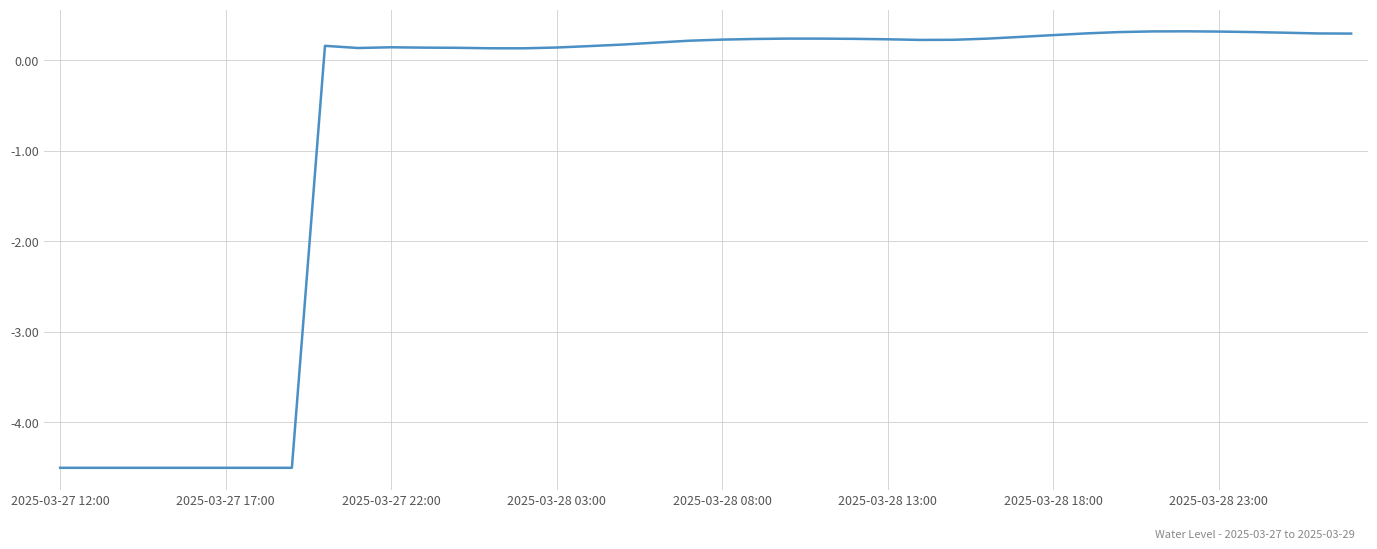

What is the maximum value shown in the chart?

0.3